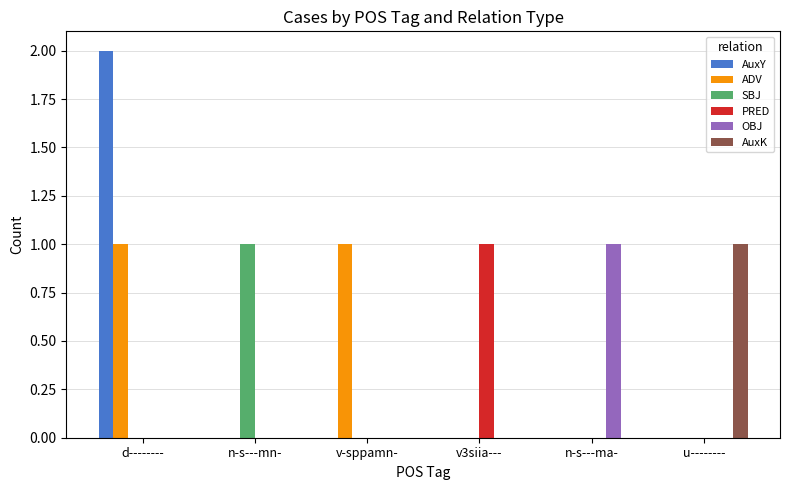

At which category is the sum across all series the highest?

d--------